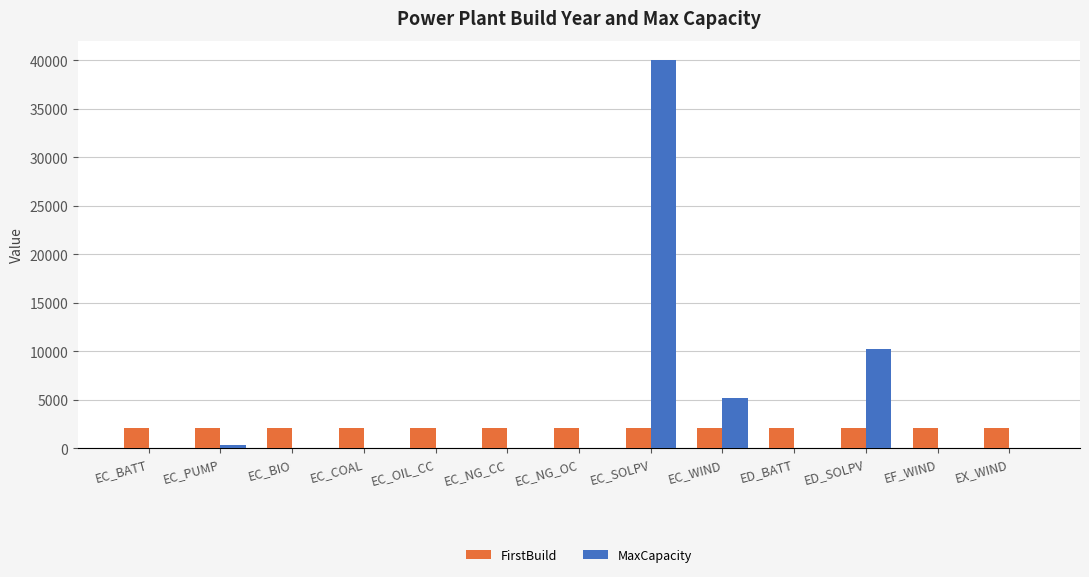

Is the value of FirstBuild at EC_NG_CC greater than the value of MaxCapacity at EC_SOLPV?

No